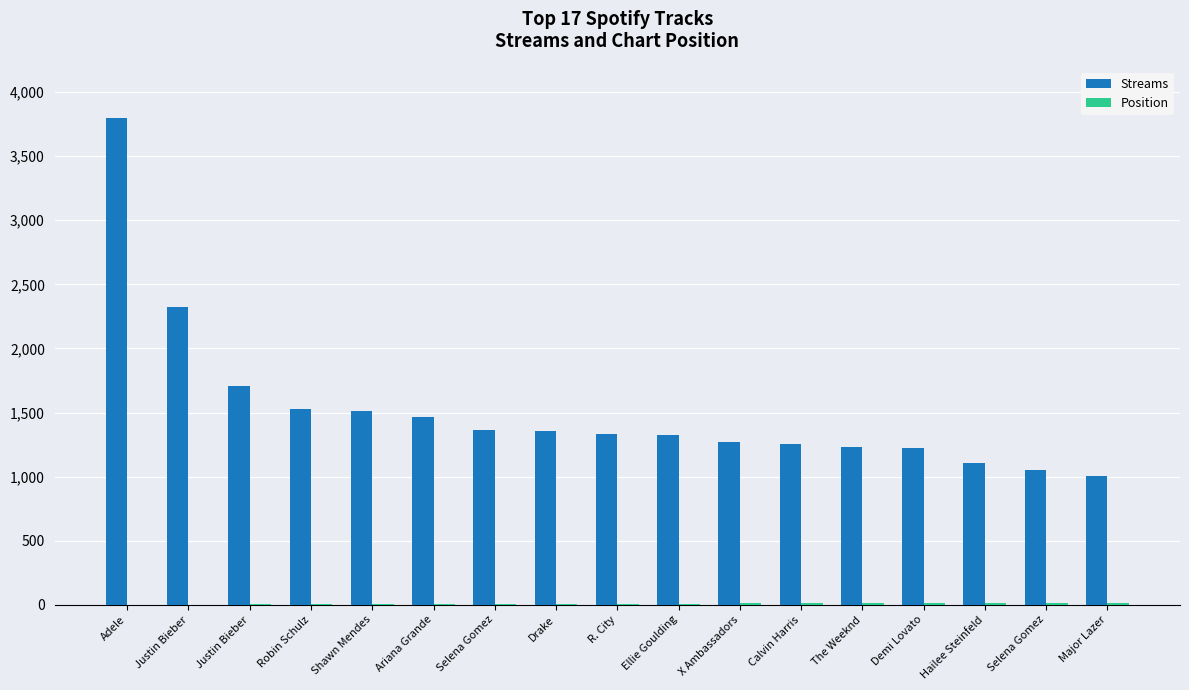

What is the sum of the Position values at Justin Bieber and Drake?

10